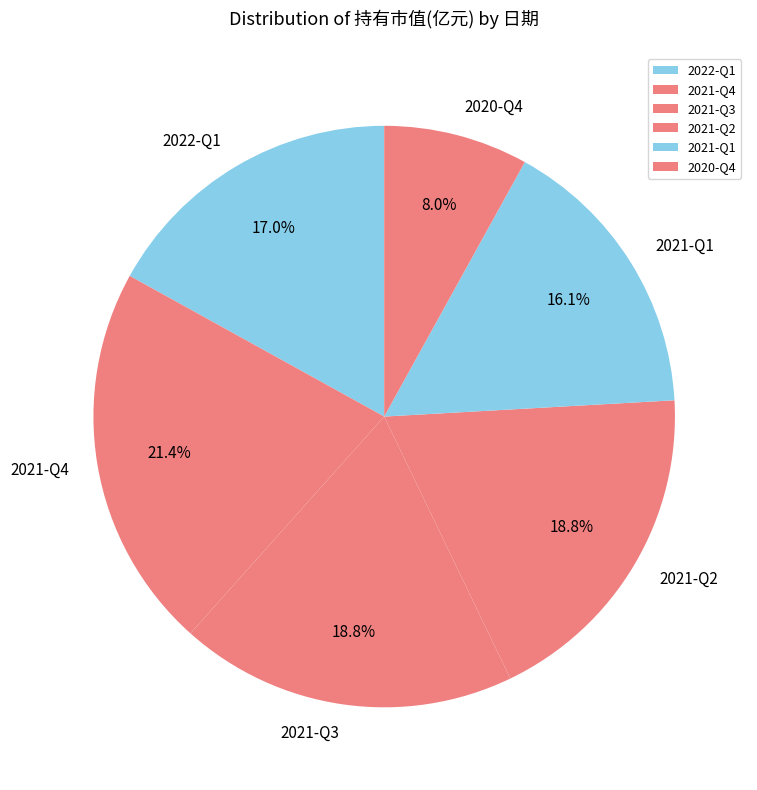

What is the smallest slice in the pie chart?

2020-Q4